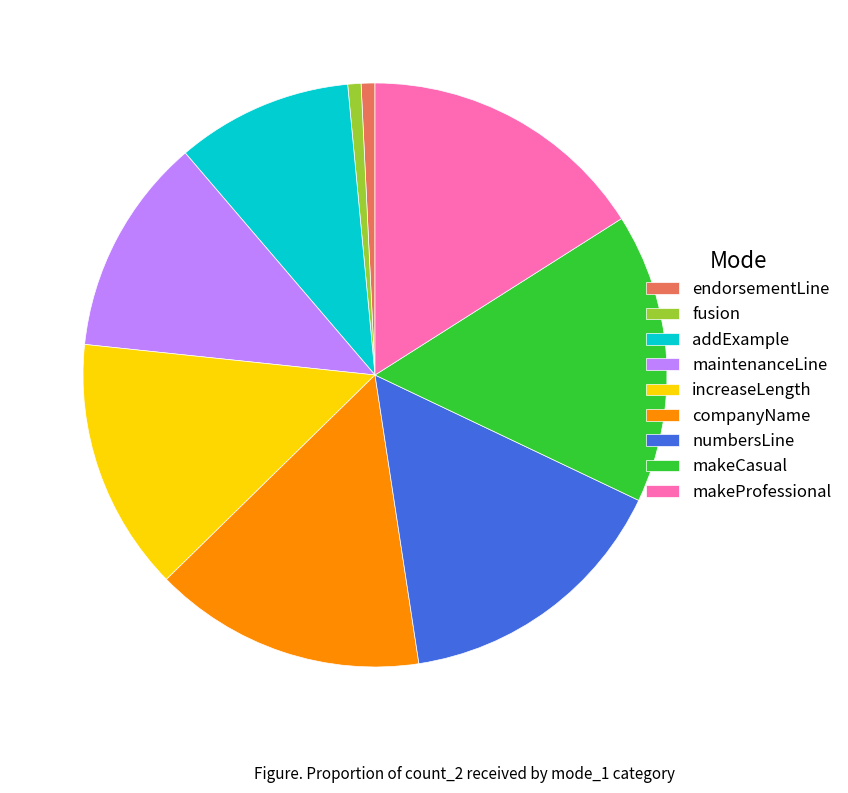

The increaseLength slice represents 8% of the pie. True or false?

False